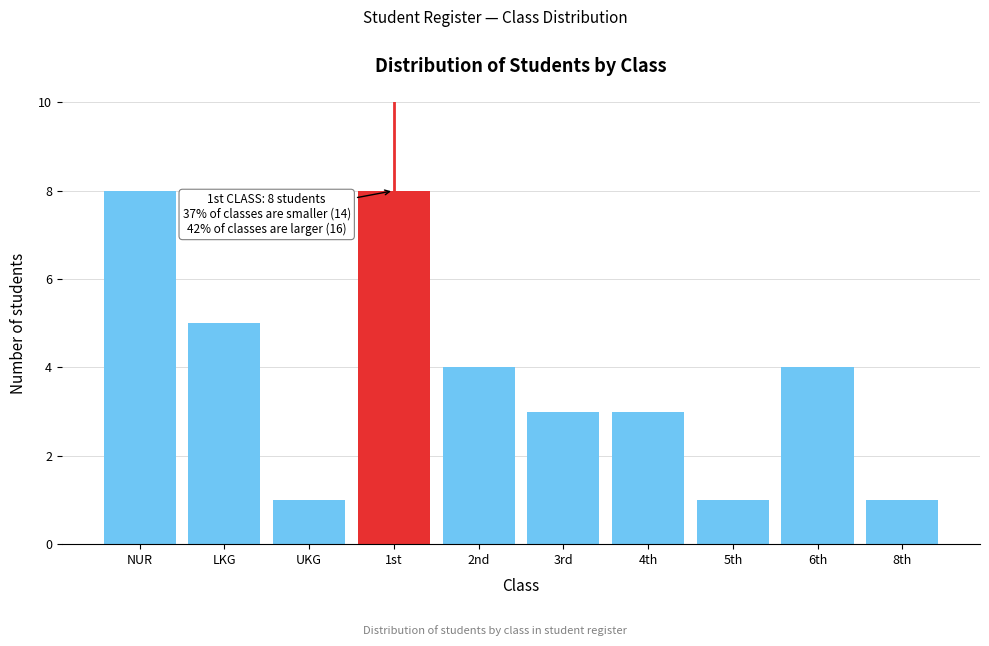

Reading left to right, transcribe all the data shown in this chart.

NUR=8	LKG=5	UKG=1	1st=8	2nd=4	3rd=3	4th=3	5th=1	6th=4	8th=1